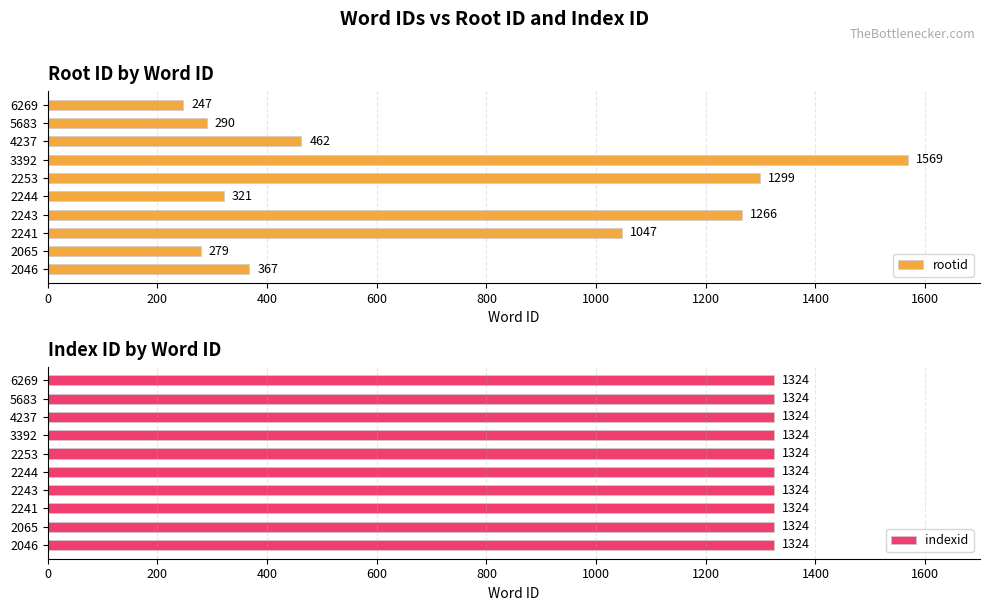

What is the maximum value for rootid?

1569